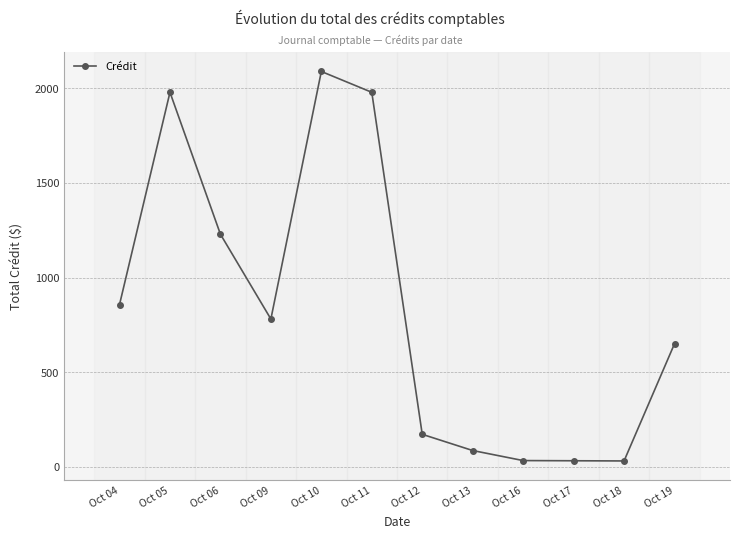

What is the difference between the maximum and minimum values?

2057.4